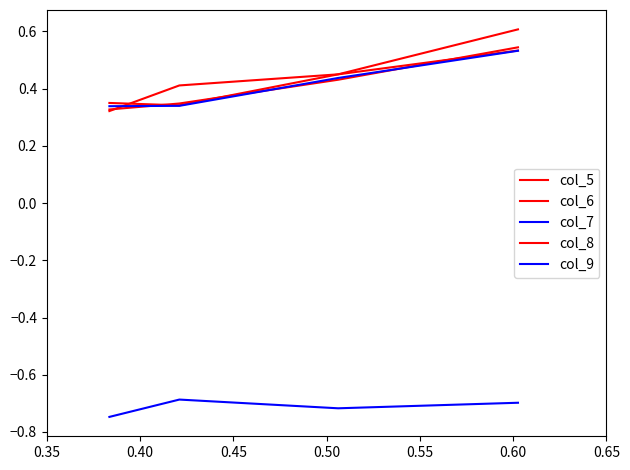

How many lines are shown in the chart?

5